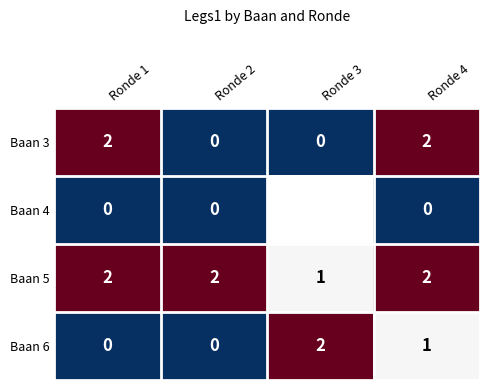

Which series changed the most between Ronde 1 and Ronde 2?

Baan 3